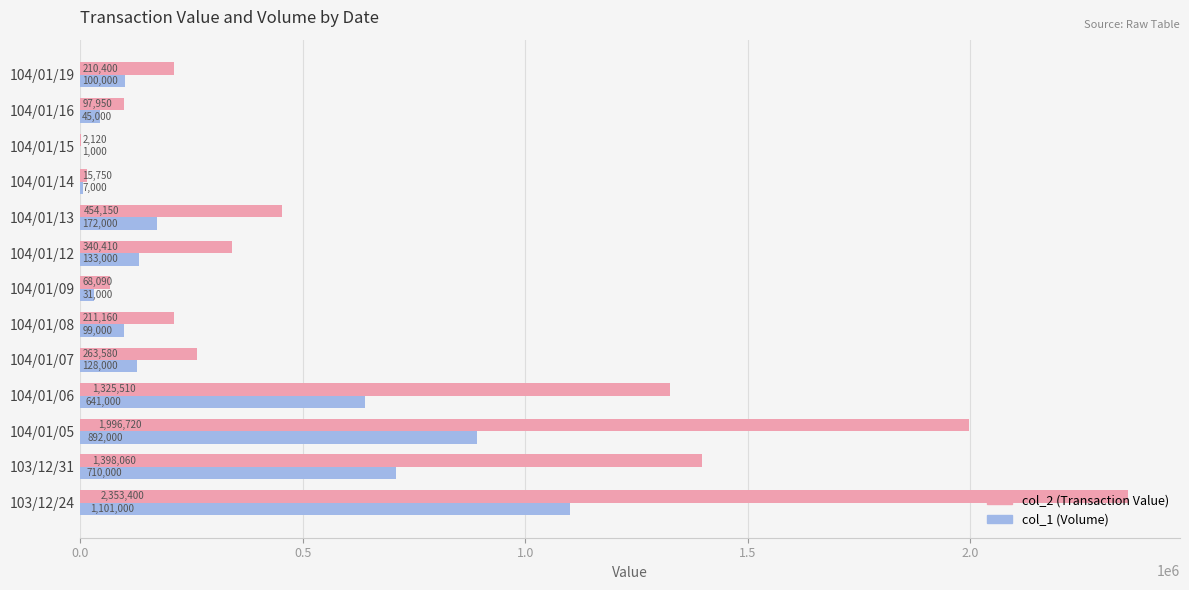

Where is col_1 (Volume) nearest to the value 551000?

104/01/06